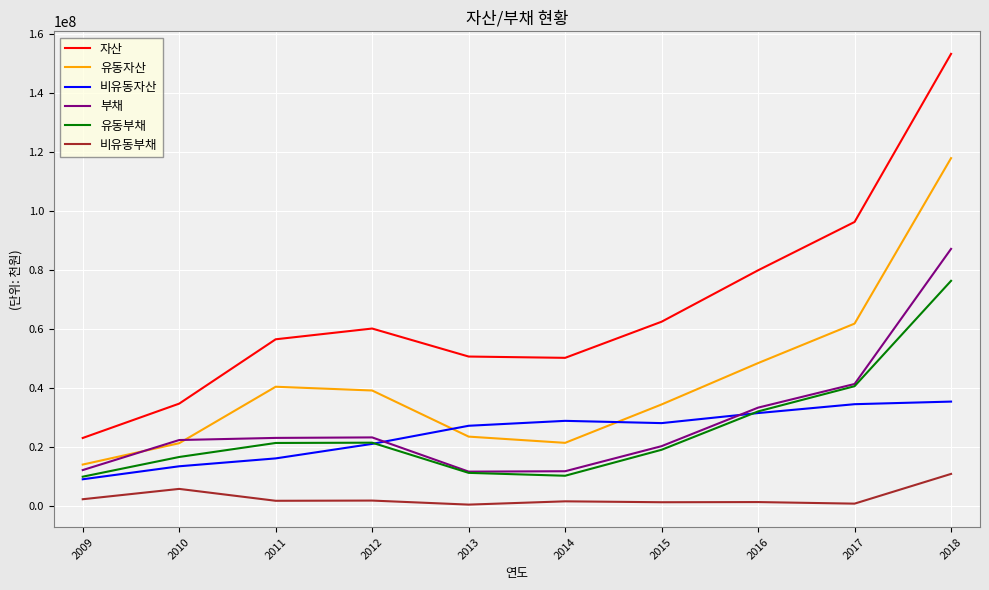

At which category is the sum across all series the highest?

2018